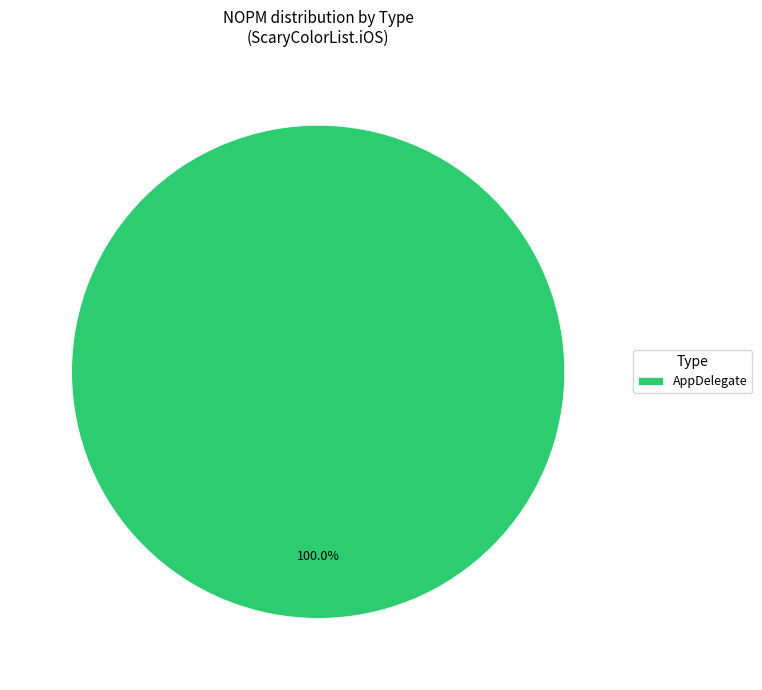

Does any single category account for the majority?

Yes